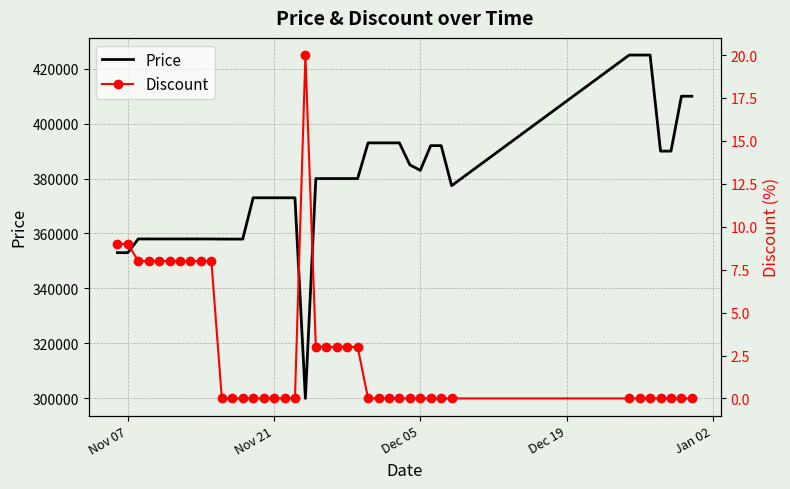

What is the highest value of the Price series?

425000